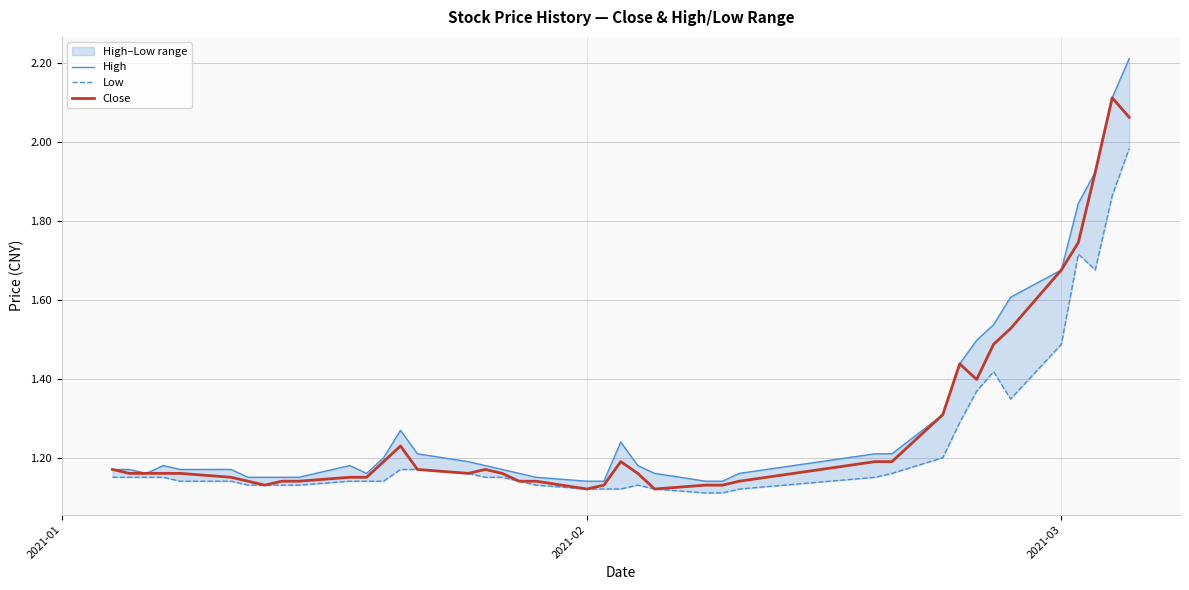

True or false: Low and High cross at least once.

False